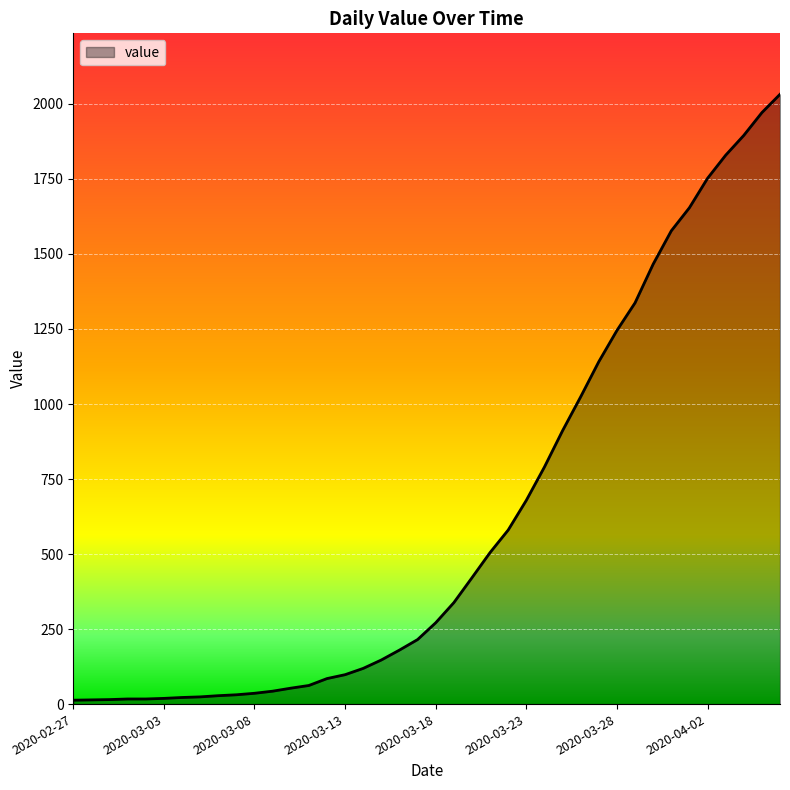

Does the chart have visible grid lines?

Yes